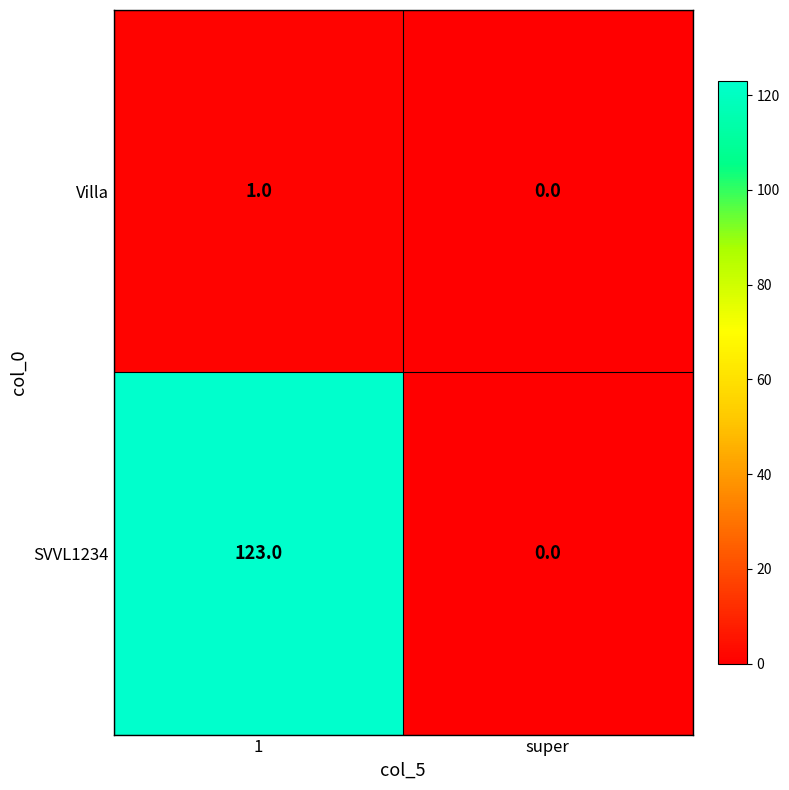

Is it true that SVVL1234 equals 0 at super?

True